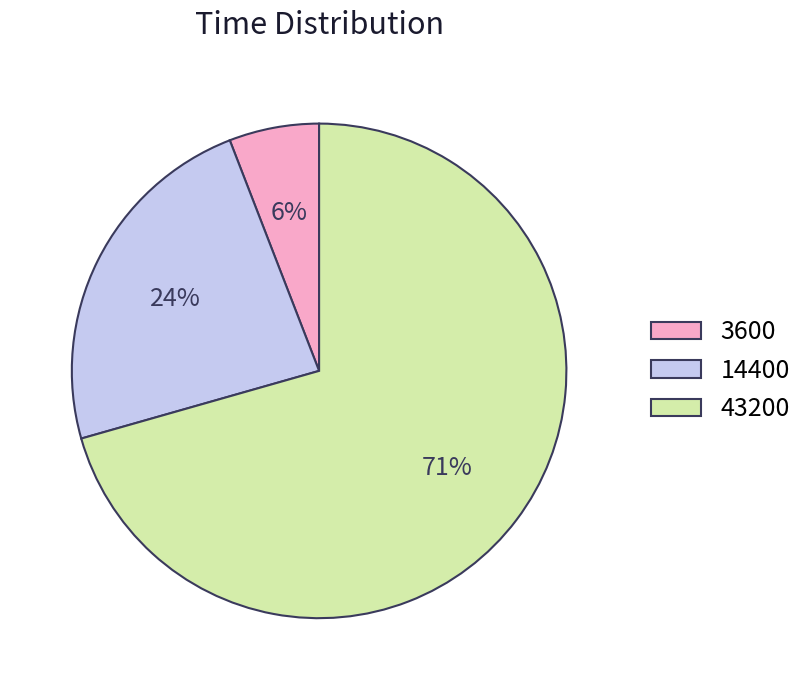

Is it true that 14400 is 24% of the pie?

True